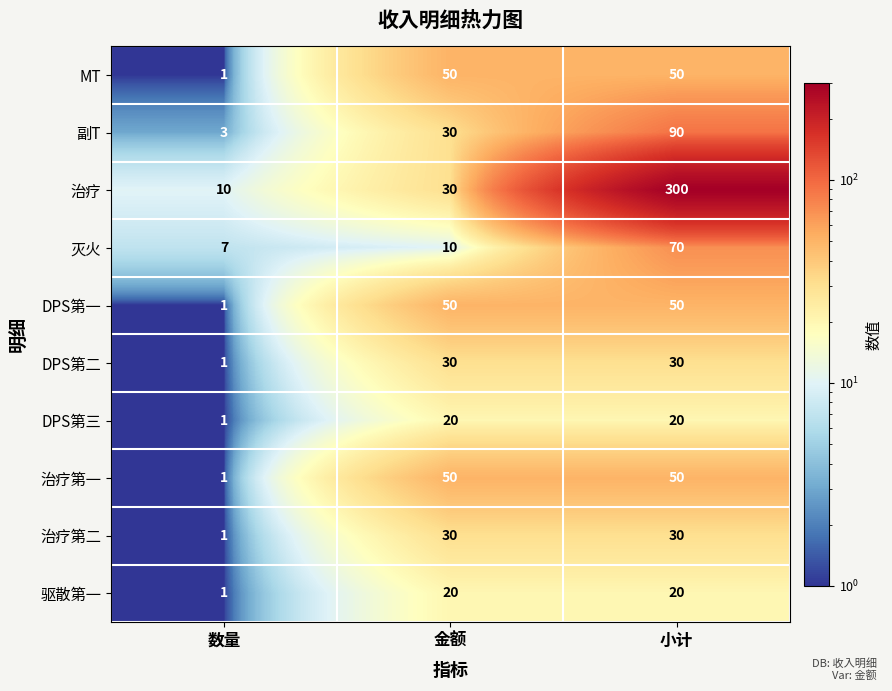

What is the smallest value displayed?

1